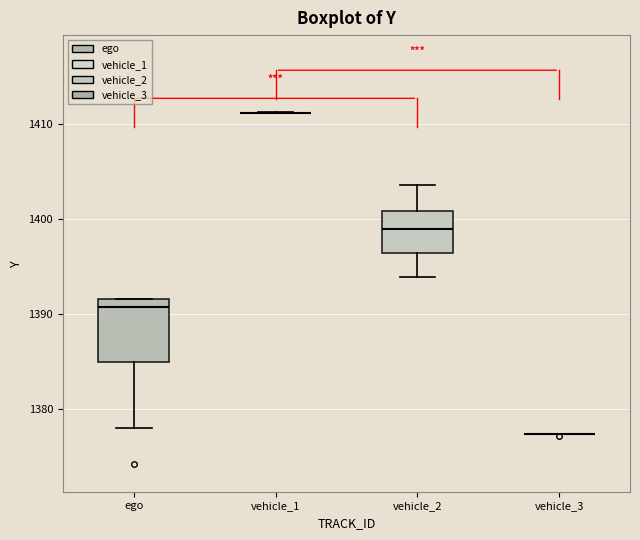

Reading left to right, transcribe this box plot: for each box, give where its median line is, the range the box spans, and where its two whiskers end, as read against the y-axis. The values are not printed on the chart, so give them approximately, as read against the axis.

ego: median 1391, box 1385 to 1392, whiskers 1378 to 1392
vehicle_1: box collapsed to a line at 1411, whiskers 1411 to 1411
vehicle_2: median 1399, box 1396 to 1401, whiskers 1394 to 1404
vehicle_3: box collapsed to a line at 1377, whiskers 1377 to 1377